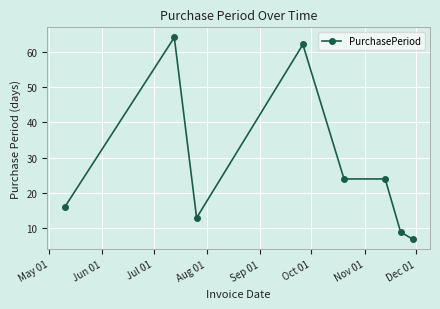

What is the difference between the maximum and second lowest values?

55